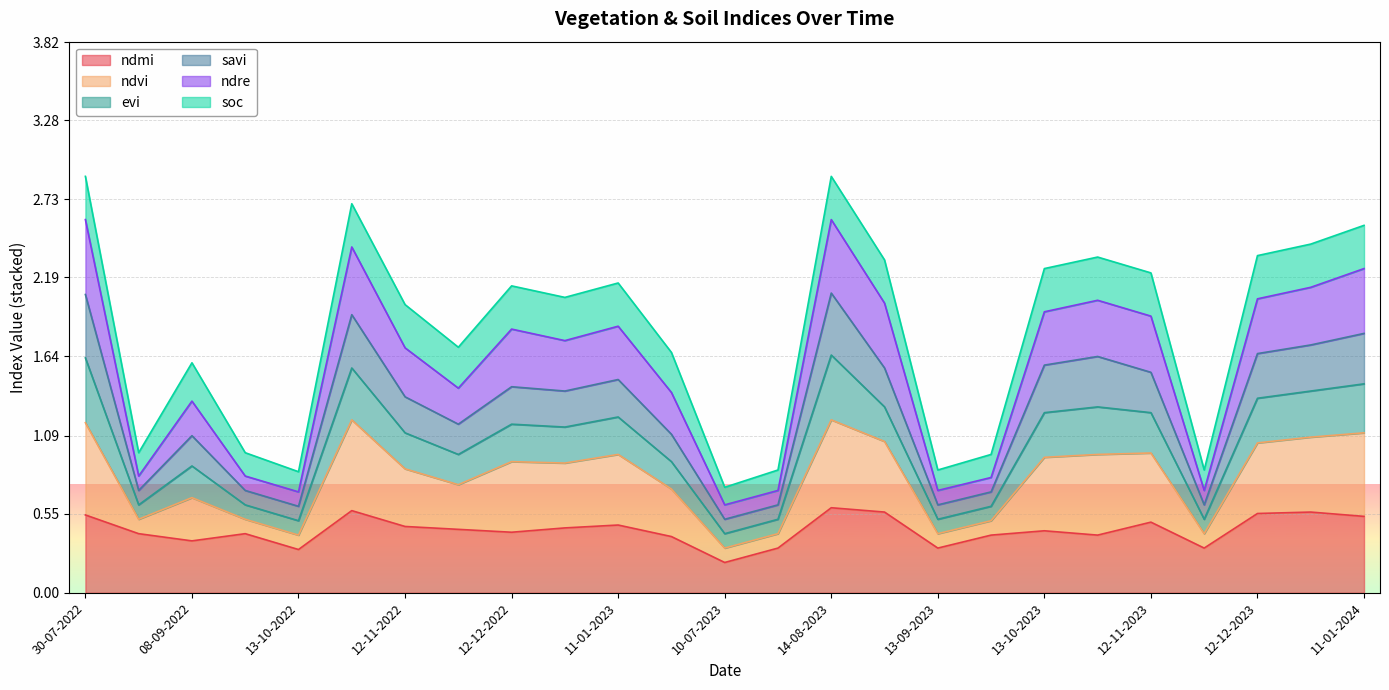

What value does the ndmi series have at 13-10-2022?

0.3